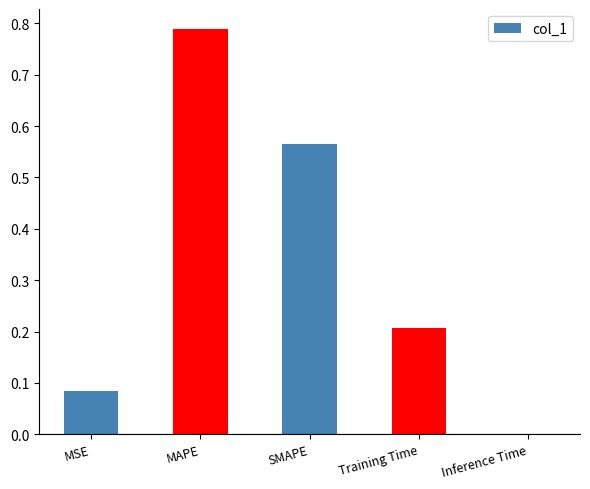

What is the average value?

0.3